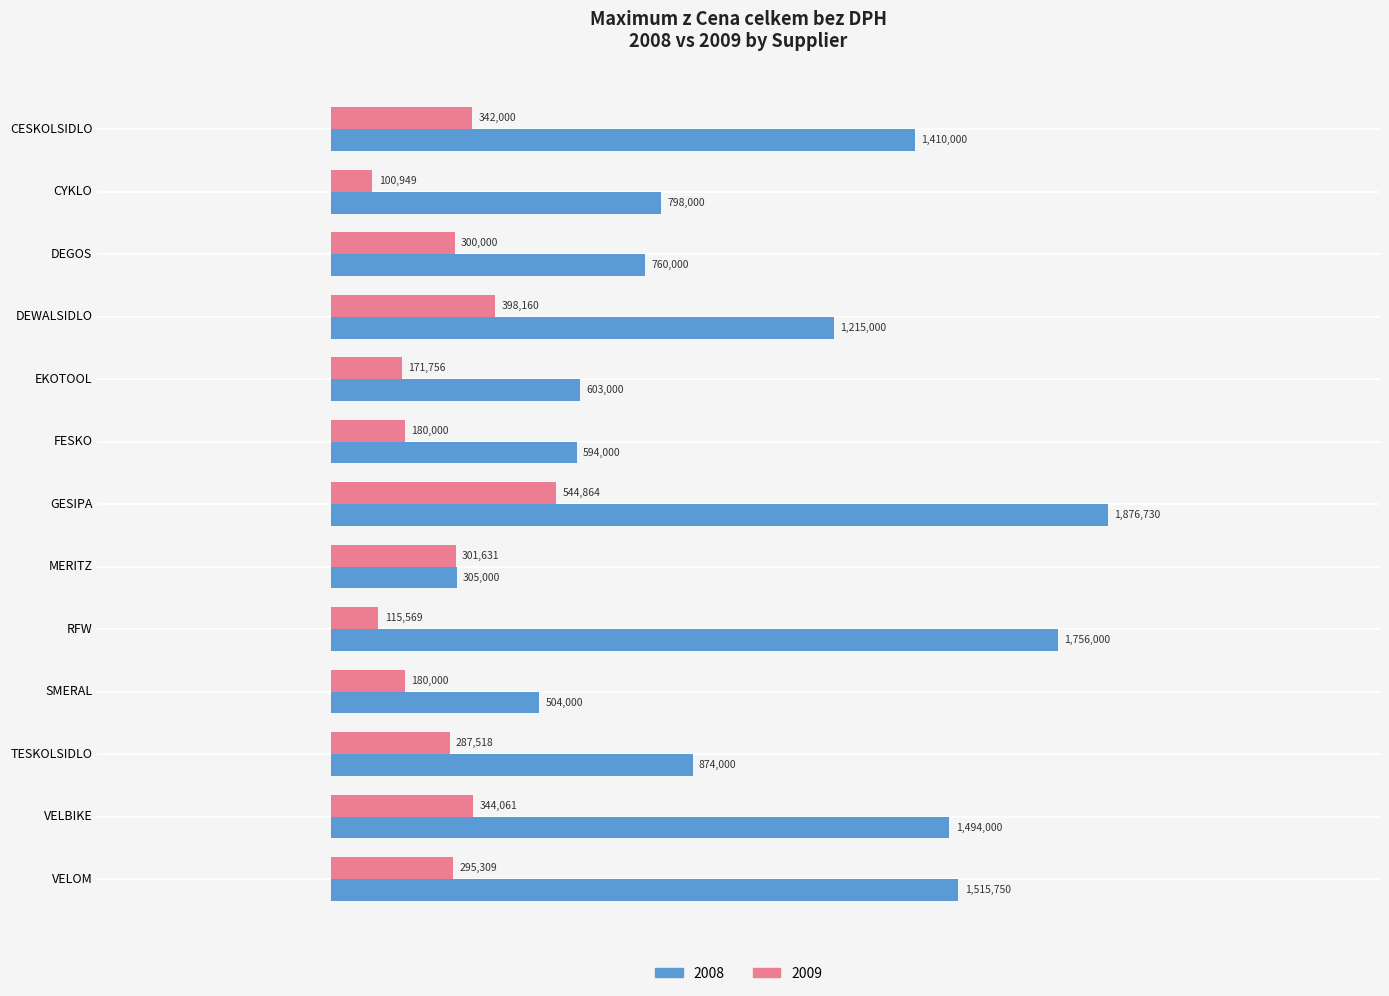

What are all the series names shown in the legend?

2008, 2009